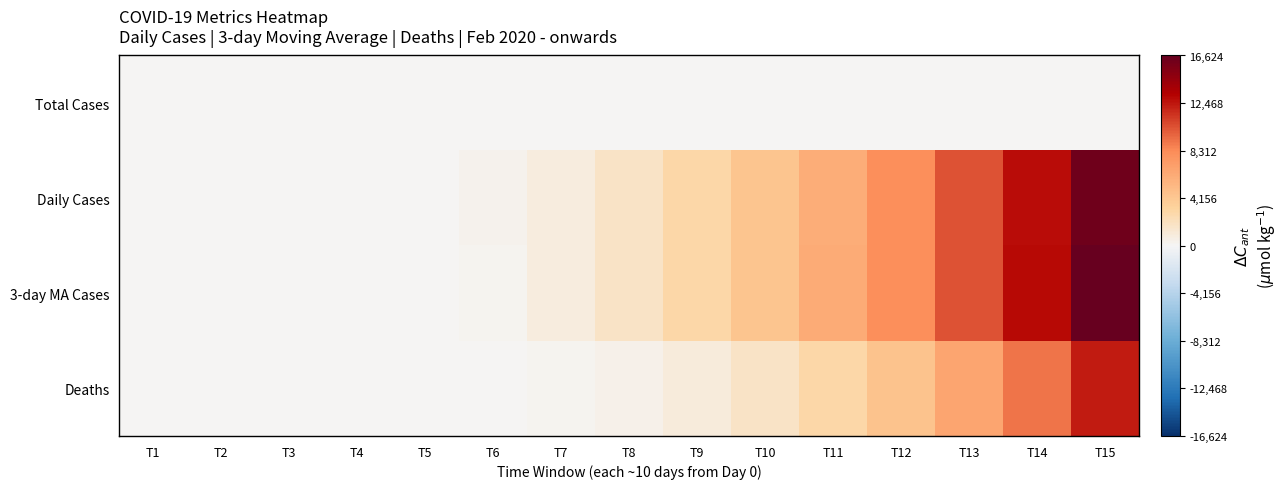

At which category is the sum across all series the highest?

T15